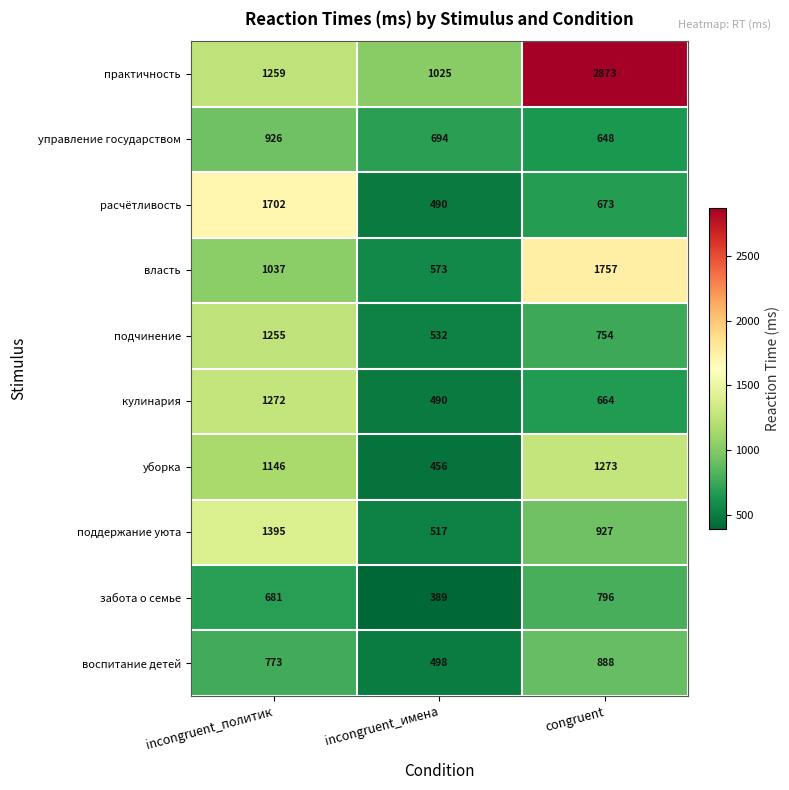

Count the number of data series in this chart.

10